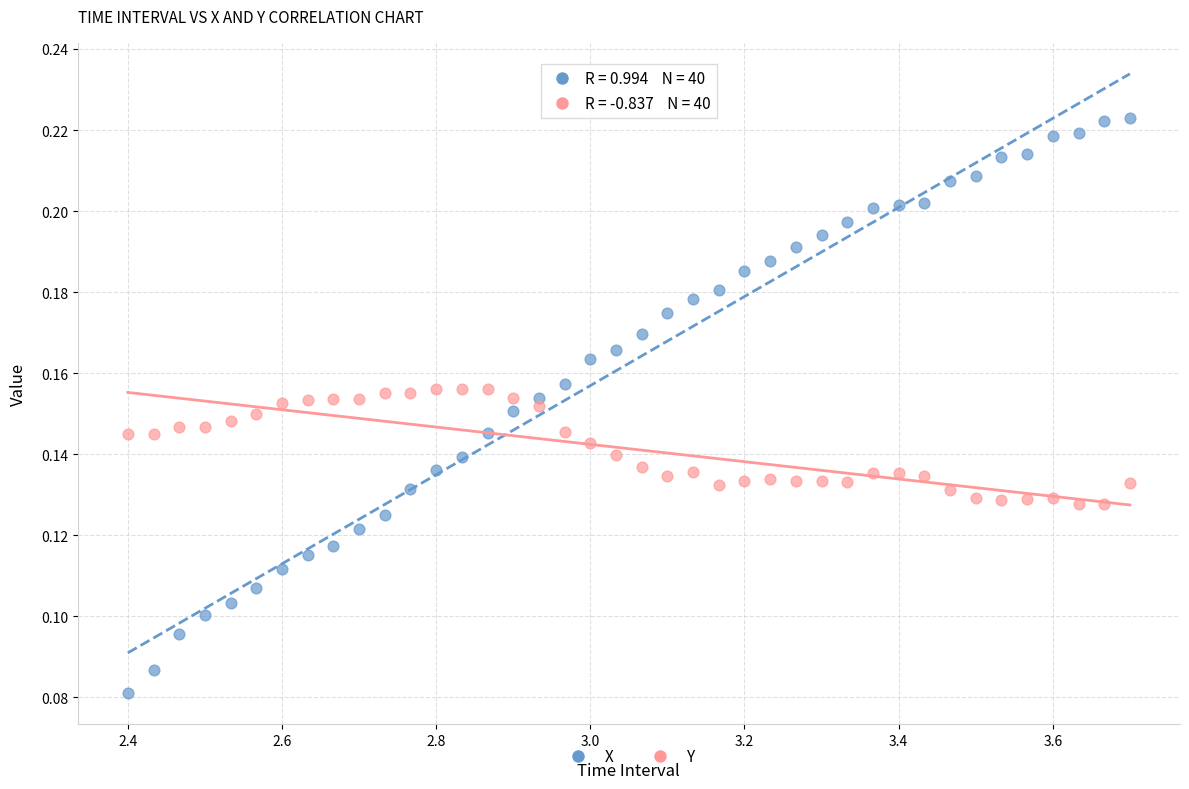

Which series has the widest spread of Y values?

X